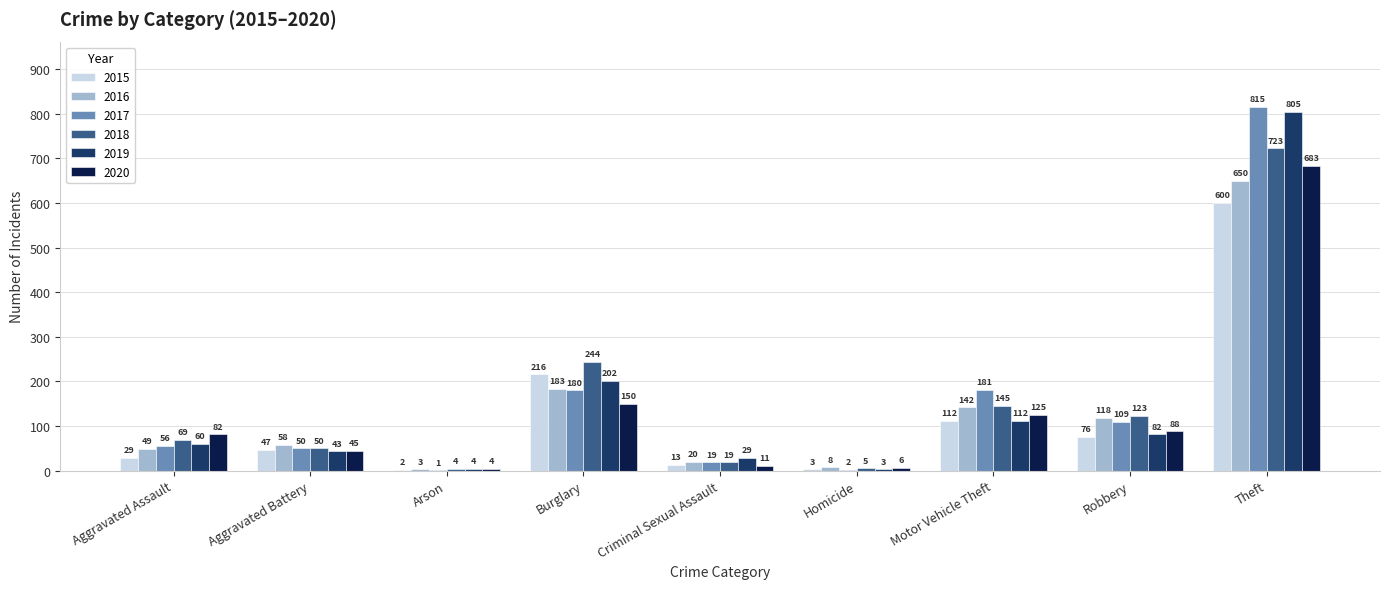

Reading left to right, what are all the values shown in this chart?

2015: Aggravated Assault=29	Aggravated Battery=47	Arson=2	Burglary=216	Criminal Sexual Assault=13	Homicide=3	Motor Vehicle Theft=112	Robbery=76	Theft=600
2016: Aggravated Assault=49	Aggravated Battery=58	Arson=3	Burglary=183	Criminal Sexual Assault=20	Homicide=8	Motor Vehicle Theft=142	Robbery=118	Theft=650
2017: Aggravated Assault=56	Aggravated Battery=50	Arson=1	Burglary=180	Criminal Sexual Assault=19	Homicide=2	Motor Vehicle Theft=181	Robbery=109	Theft=815
2018: Aggravated Assault=69	Aggravated Battery=50	Arson=4	Burglary=244	Criminal Sexual Assault=19	Homicide=5	Motor Vehicle Theft=145	Robbery=123	Theft=723
2019: Aggravated Assault=60	Aggravated Battery=43	Arson=4	Burglary=202	Criminal Sexual Assault=29	Homicide=3	Motor Vehicle Theft=112	Robbery=82	Theft=805
2020: Aggravated Assault=82	Aggravated Battery=45	Arson=4	Burglary=150	Criminal Sexual Assault=11	Homicide=6	Motor Vehicle Theft=125	Robbery=88	Theft=683